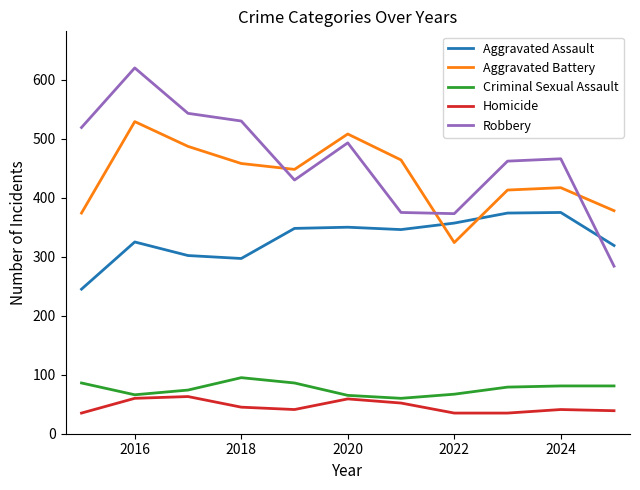

List the series in order of their peak value, highest first.

Robbery, Aggravated Battery, Aggravated Assault, Criminal Sexual Assault, Homicide